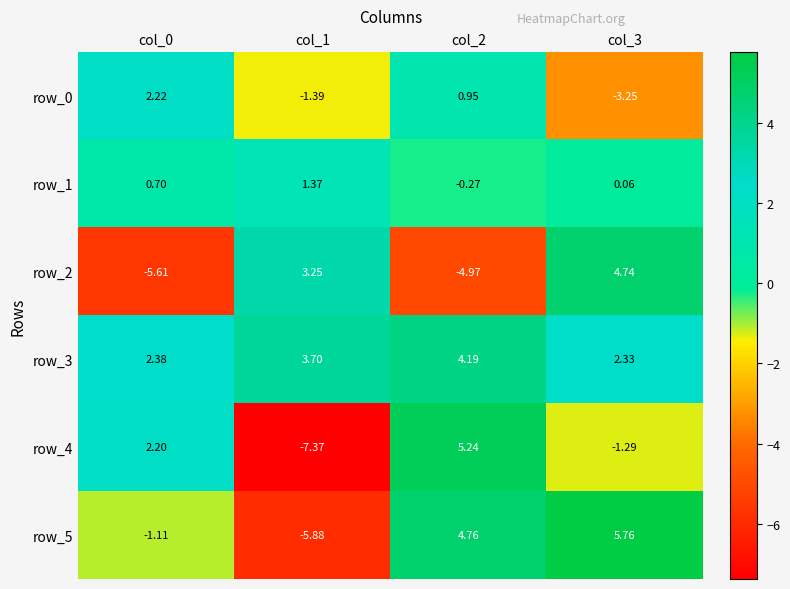

How many positive values does the row_4 series have?

2